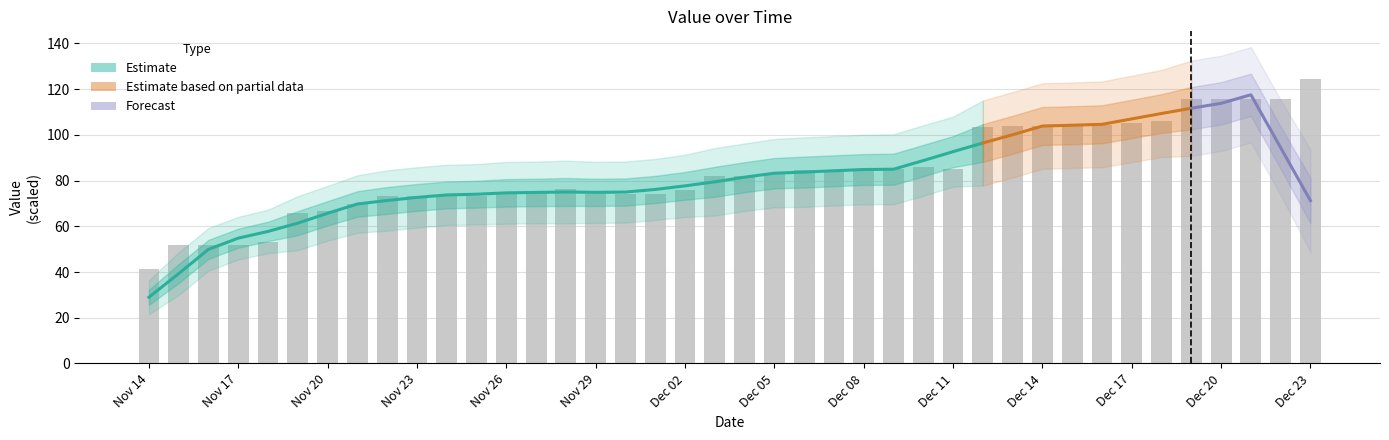

Are the bars horizontal?

No